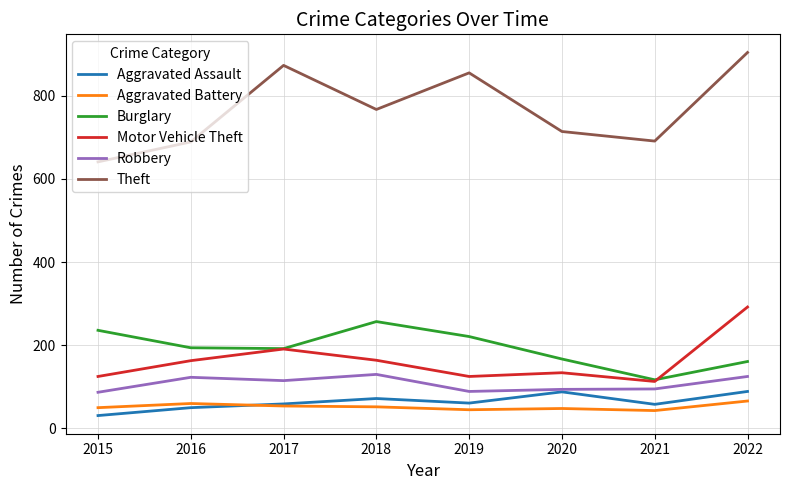

At which category is the sum across all series the highest?

2022